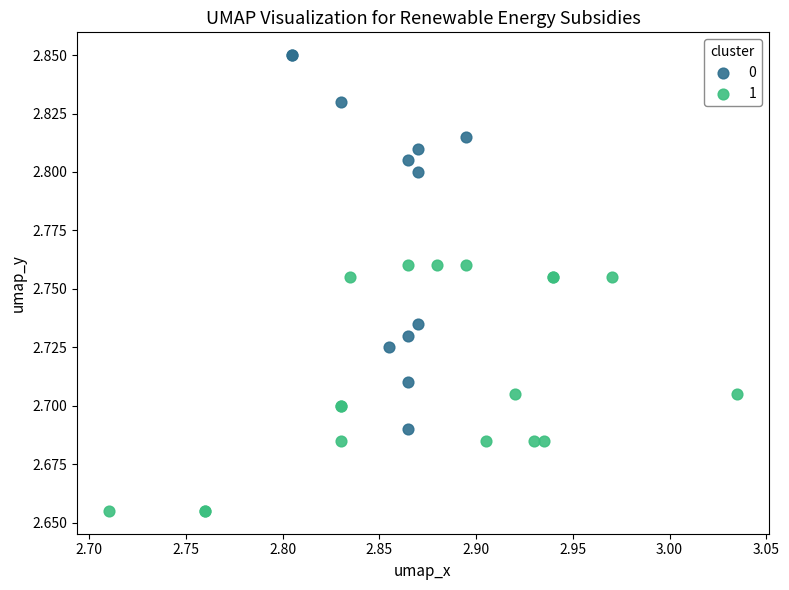

What are all the series names shown in the legend?

0, 1